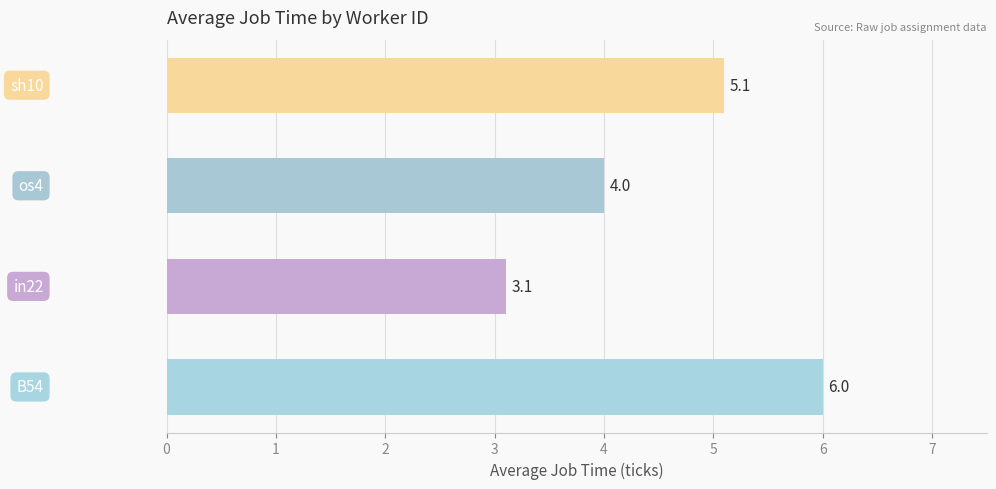

How many categories are shown in the chart?

4